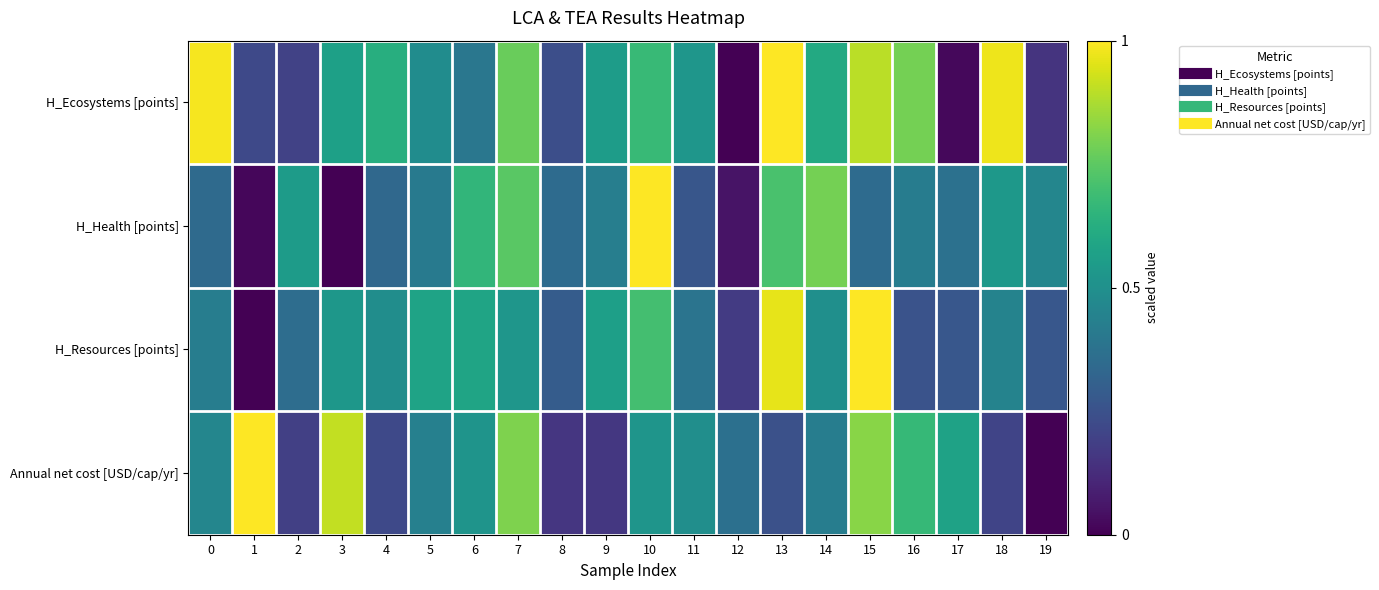

Rank the series at 2 from lowest to highest value.

Annual net cost [USD/cap/yr], H_Ecosystems [points], H_Resources [points], H_Health [points]